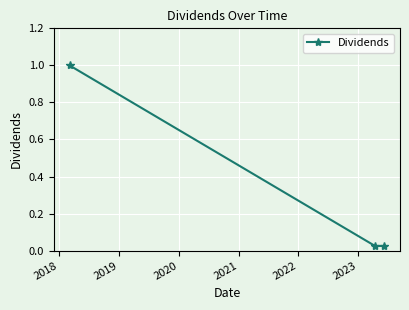

Count the number of data series in this chart.

1